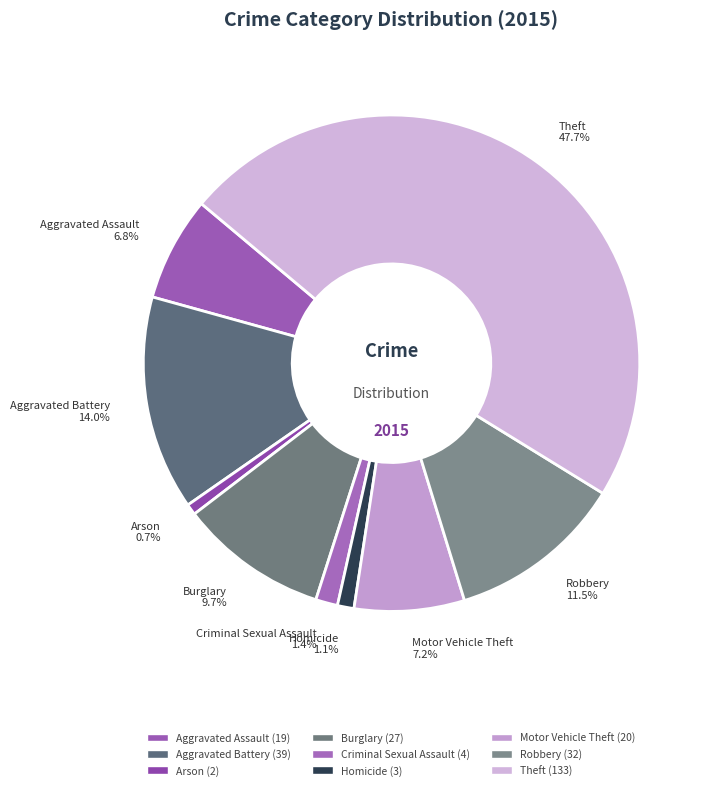

Combined, do Criminal Sexual Assault 1.4% and Homicide 1.1% account for over 50%?

No